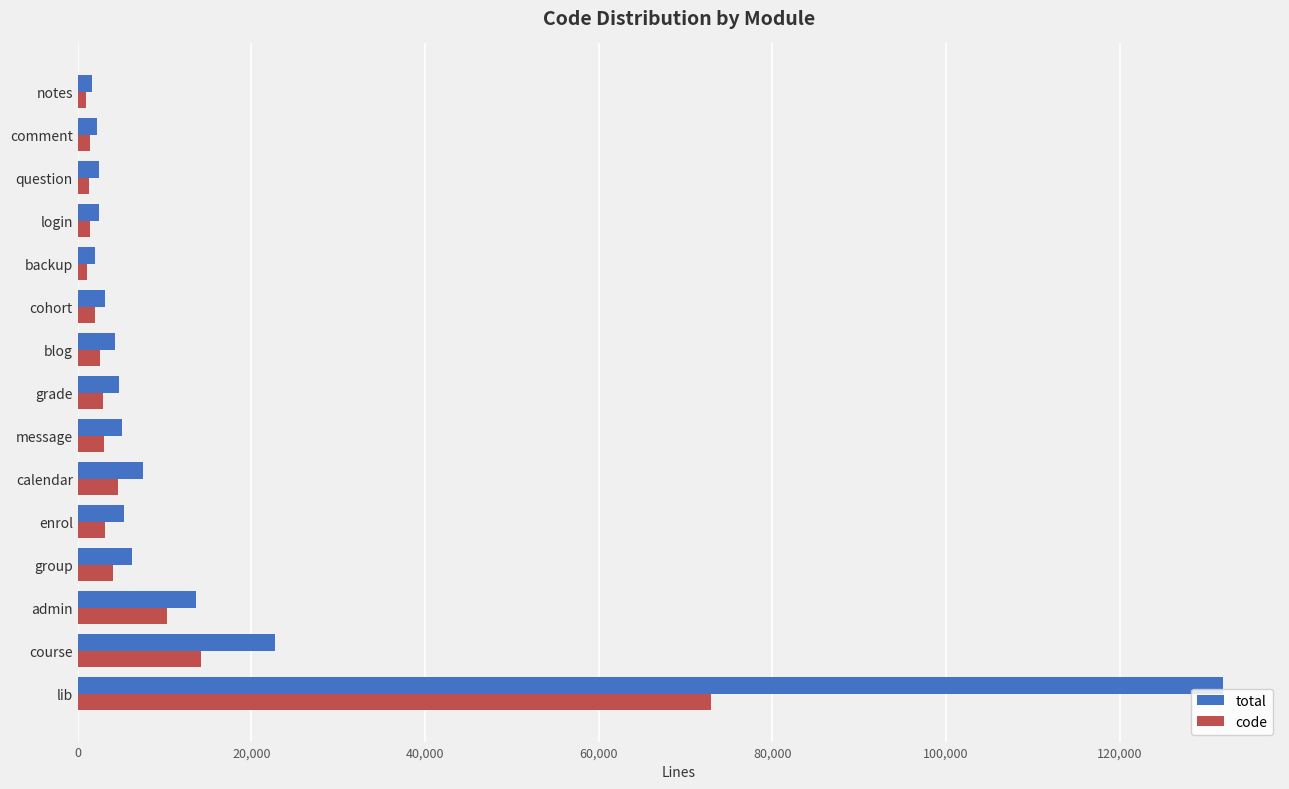

How many data points in total are less than 4728?

7